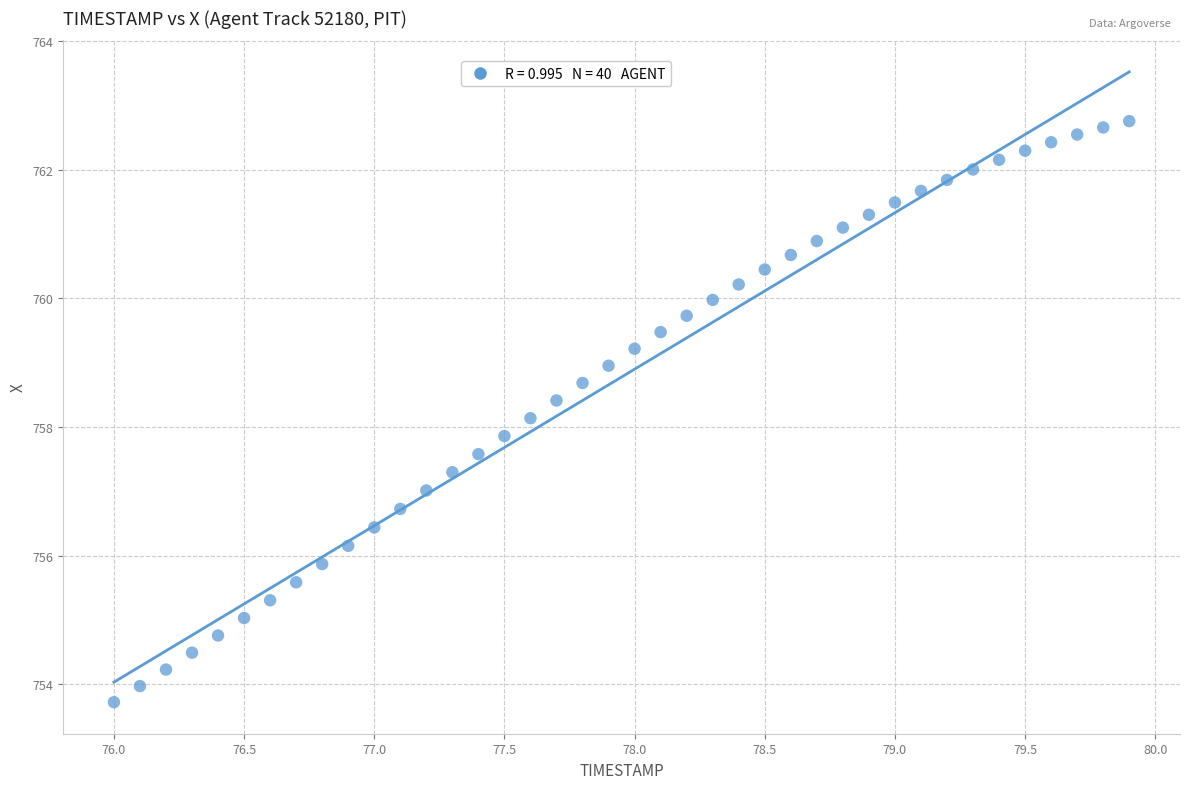

What is the range of X values (max minus min)?

3.9